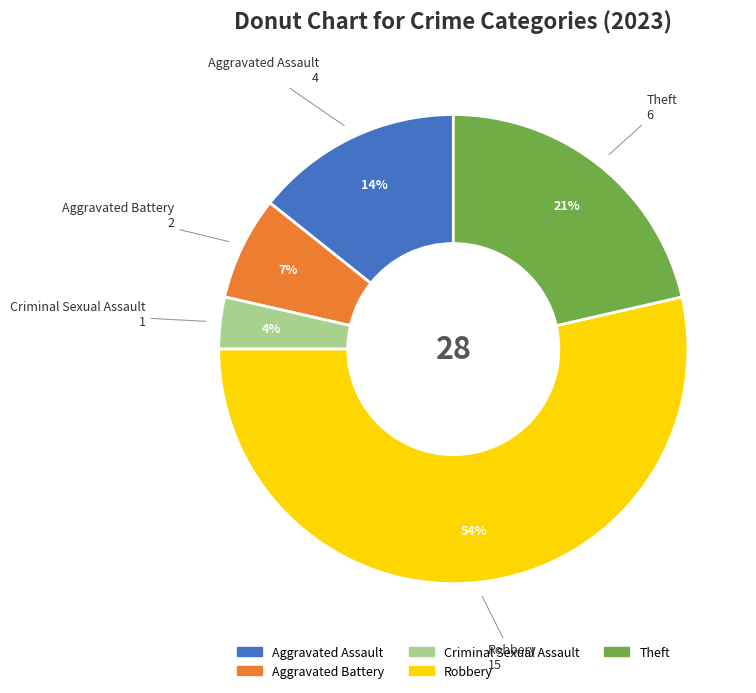

The Theft slice represents 35% of the pie. True or false?

False